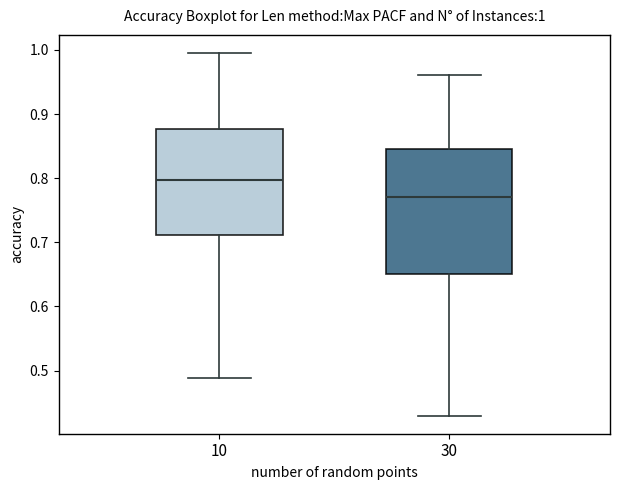

Comparing the boxes themselves (not the whiskers), which one is the tallest?

30